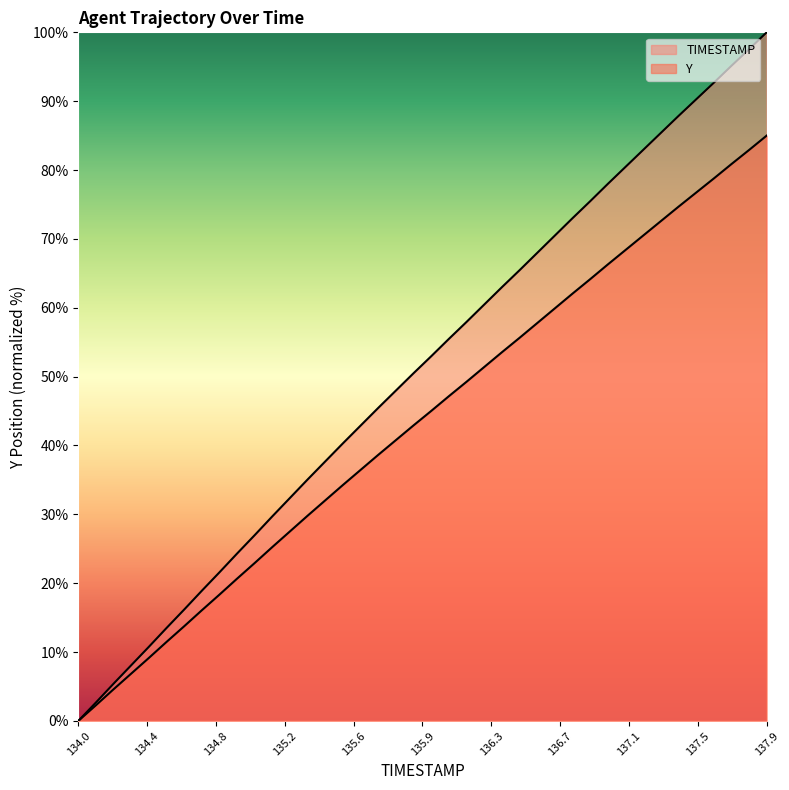

Reading left to right, transcribe all the data shown in this chart.

TIMESTAMP: 0.0	2.7	5.4	8.1	10.8	13.5	16.2	18.9	21.6	24.3	27.0	29.7	32.4	35.1	37.7	40.3	42.9	45.5	48.0	50.5	53.0	55.5	58.0	60.5	63.0	65.5	68.0	70.5	73.0	75.5	78.0	80.4	82.9	85.4	87.8	90.3	92.7	95.1	97.5	100.0
Y: 0.0	2.3	4.6	6.9	9.2	11.5	13.7	16.1	18.3	20.7	22.9	25.3	27.5	29.8	32.1	34.3	36.5	38.7	40.8	42.9	45.0	47.2	49.3	51.4	53.5	55.6	57.8	59.9	62.1	64.1	66.3	68.4	70.5	72.6	74.7	76.7	78.8	80.9	82.9	85.0